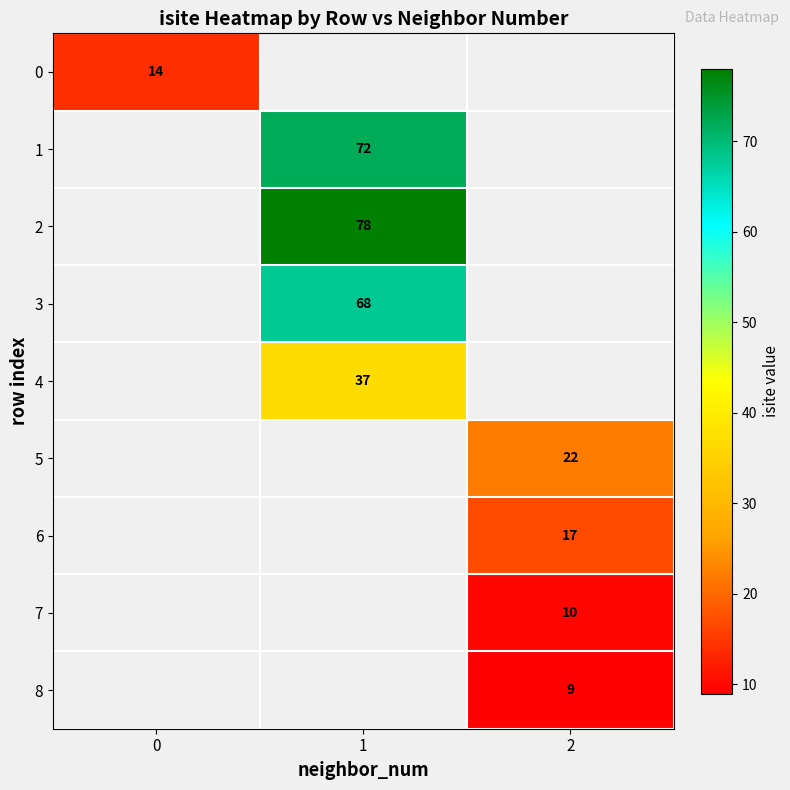

At how many categories does at least one series exceed 24?

1